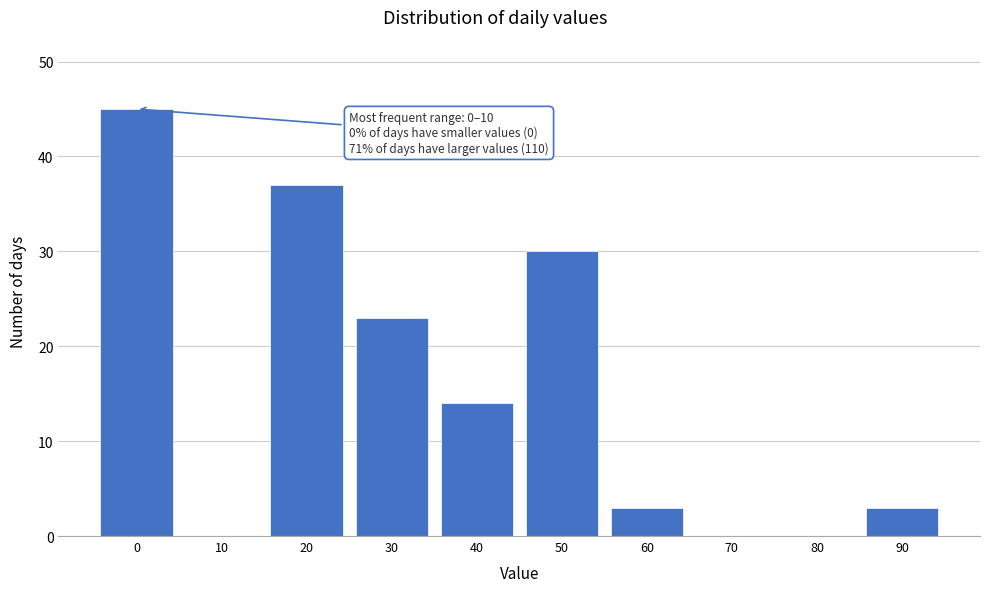

Reading left to right, list all the values displayed in this chart.

0=45	10=0	20=37	30=23	40=14	50=30	60=3	70=0	80=0	90=3